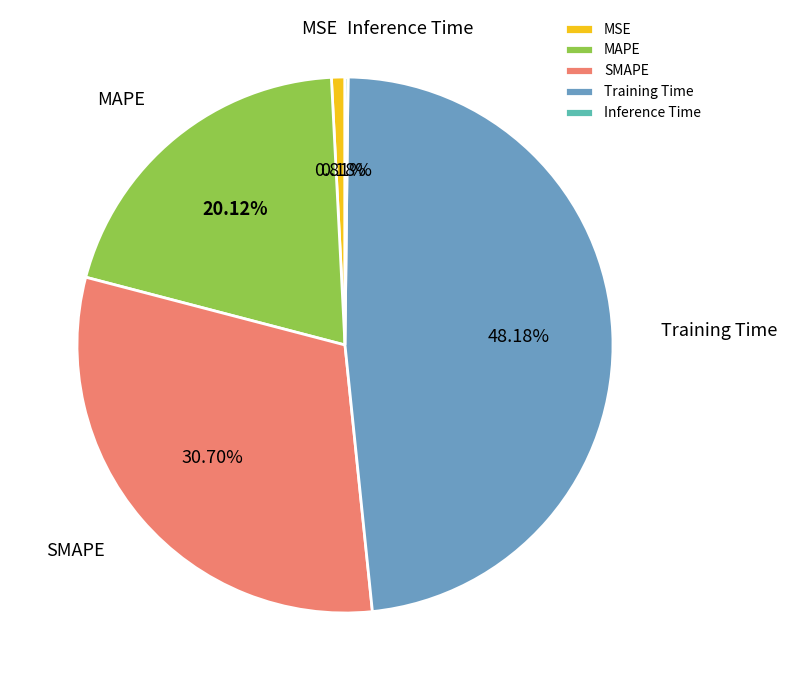

Does MAPE account for over 50% of the chart?

No